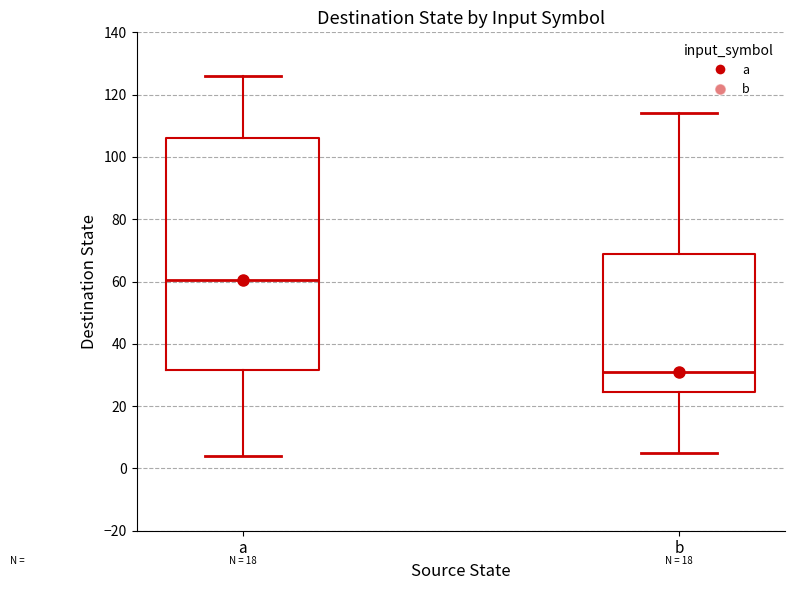

Where does the upper whisker of the box for b end on the y-axis? The values are not printed on the chart, so give them approximately, as read against the axis.

114